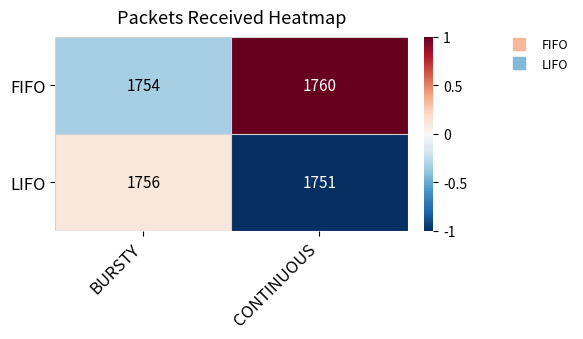

Is the value of LIFO at BURSTY greater than the value of FIFO at CONTINUOUS?

No